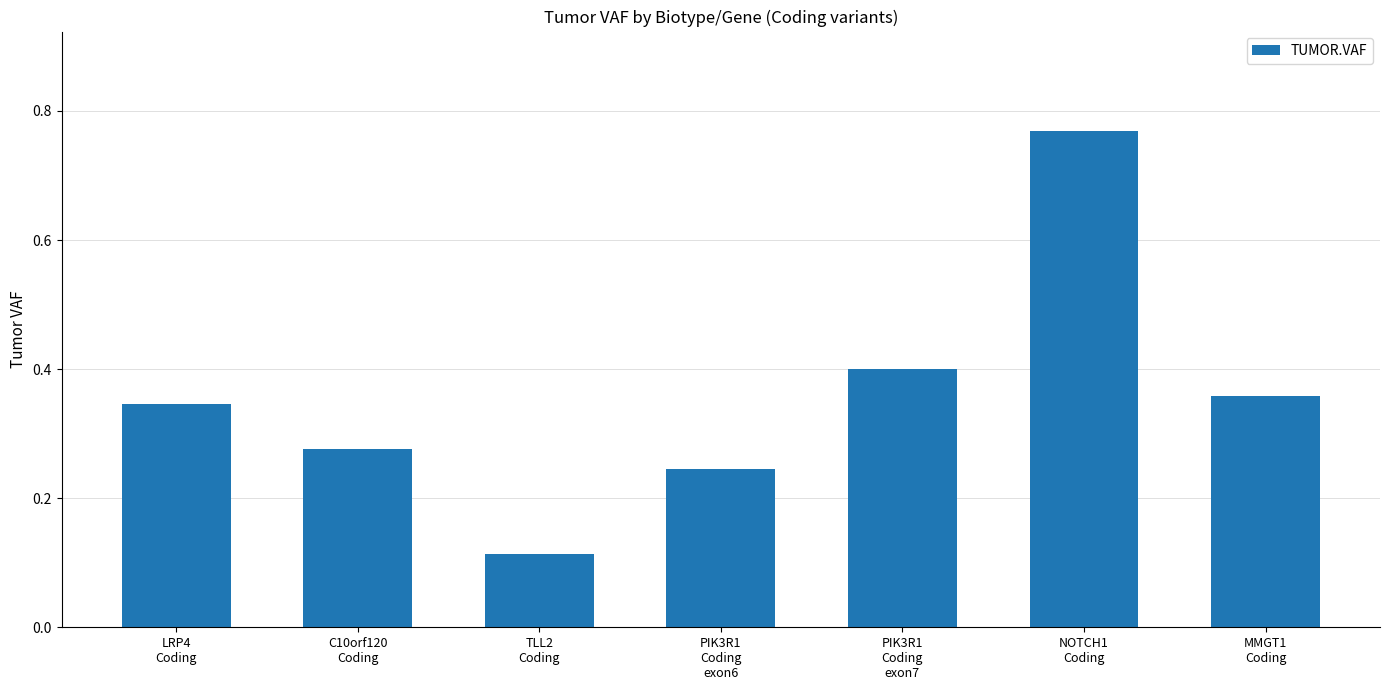

The chart shows a value of 0.1 at C10orf120
Coding. True or false?

False